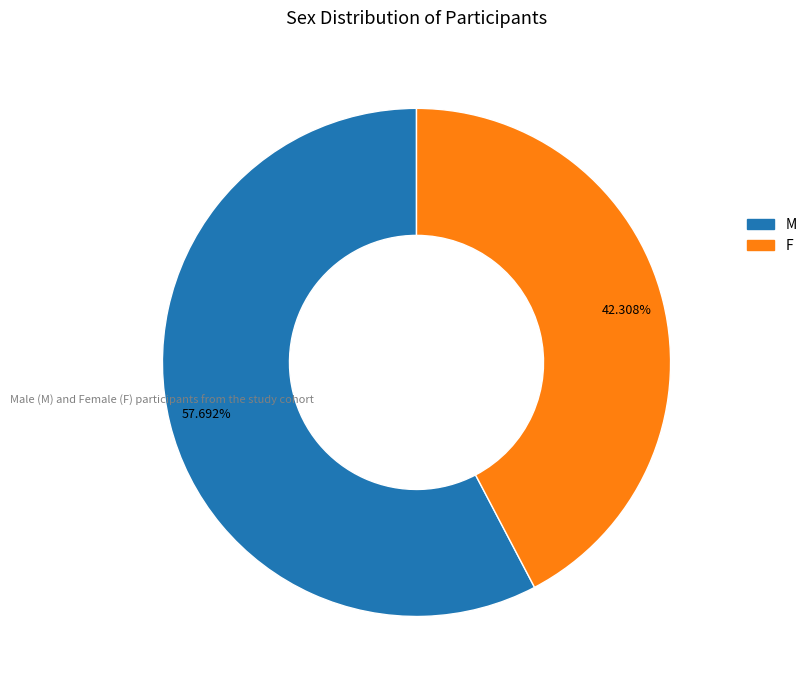

Rank the categories by value from highest to lowest.

M, F